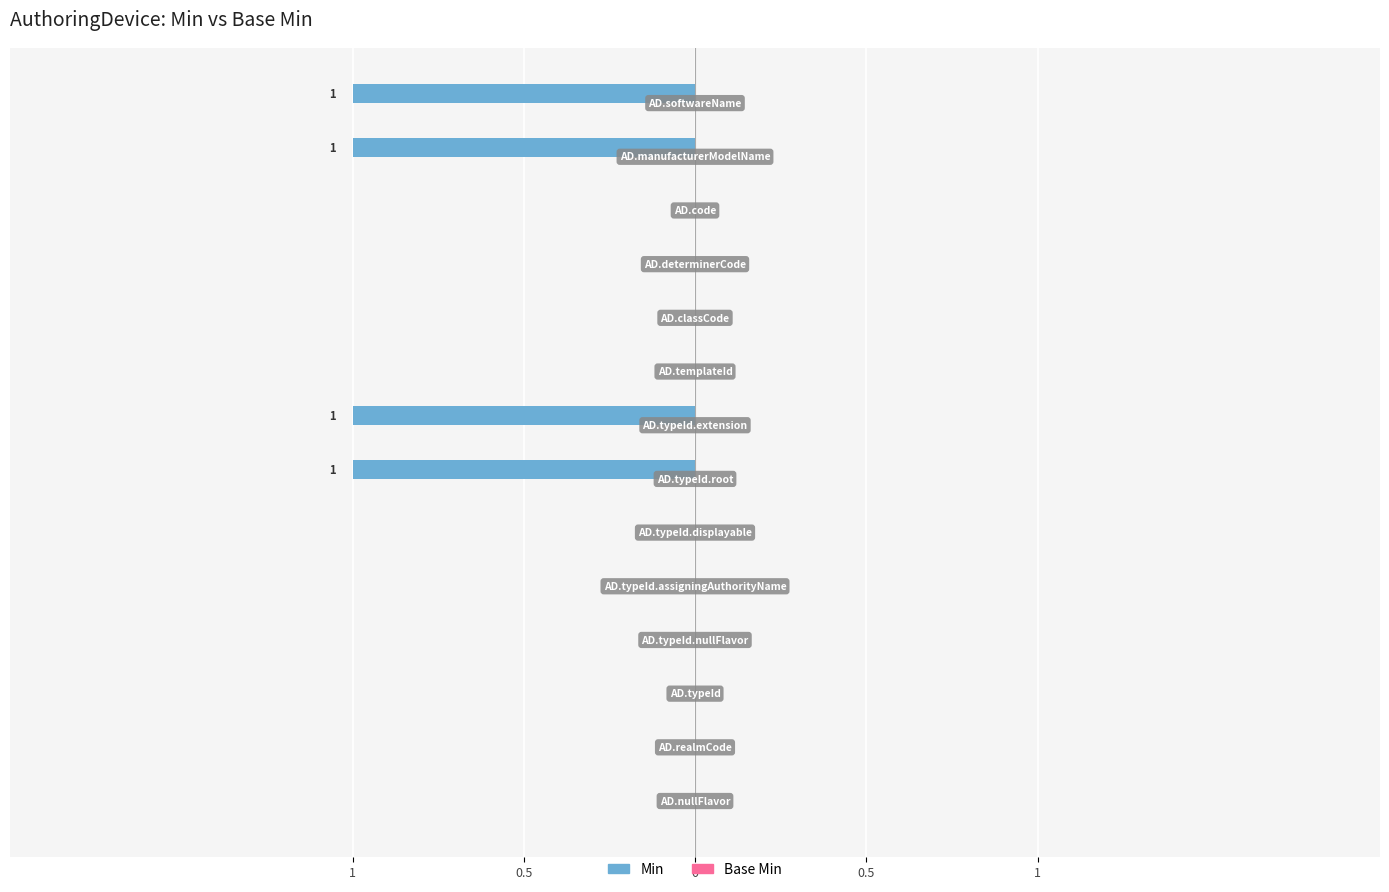

What are all the series names shown in the legend?

Min, Base Min